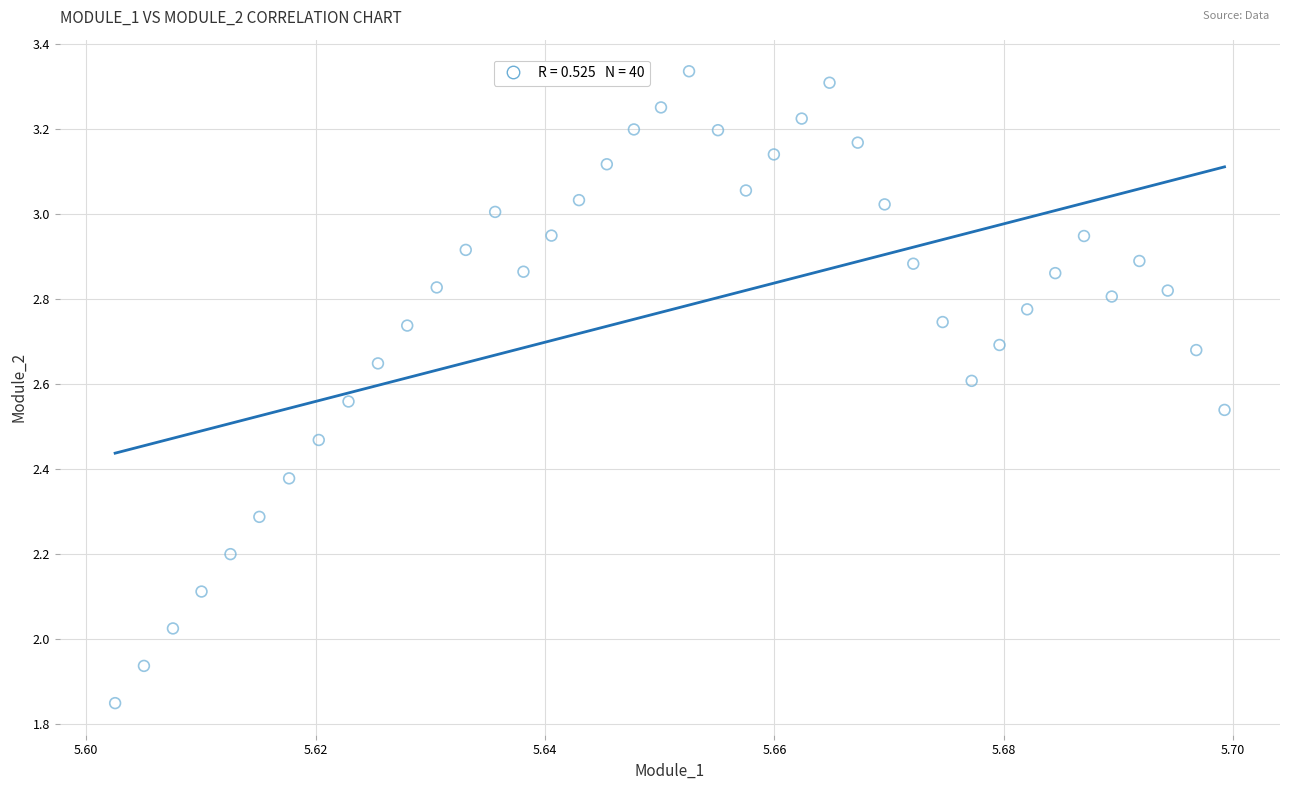

What is the range of Y values (max minus min)?

1.5